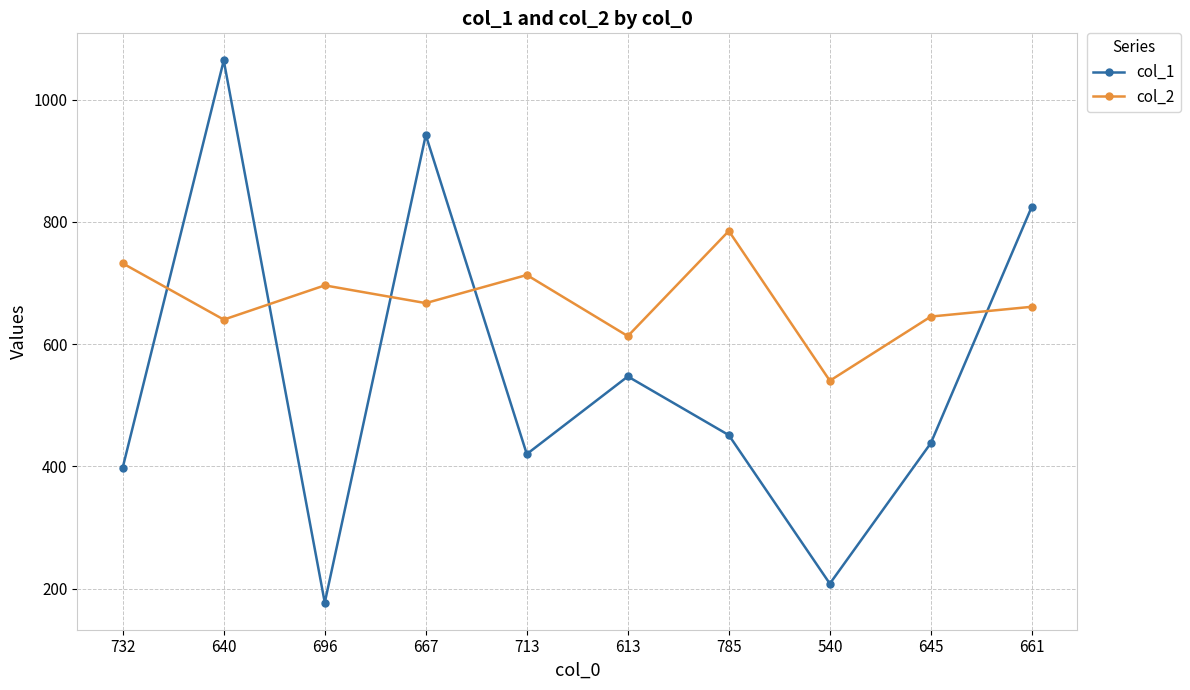

What is the difference between the maximum and minimum values in the col_2 series?

245